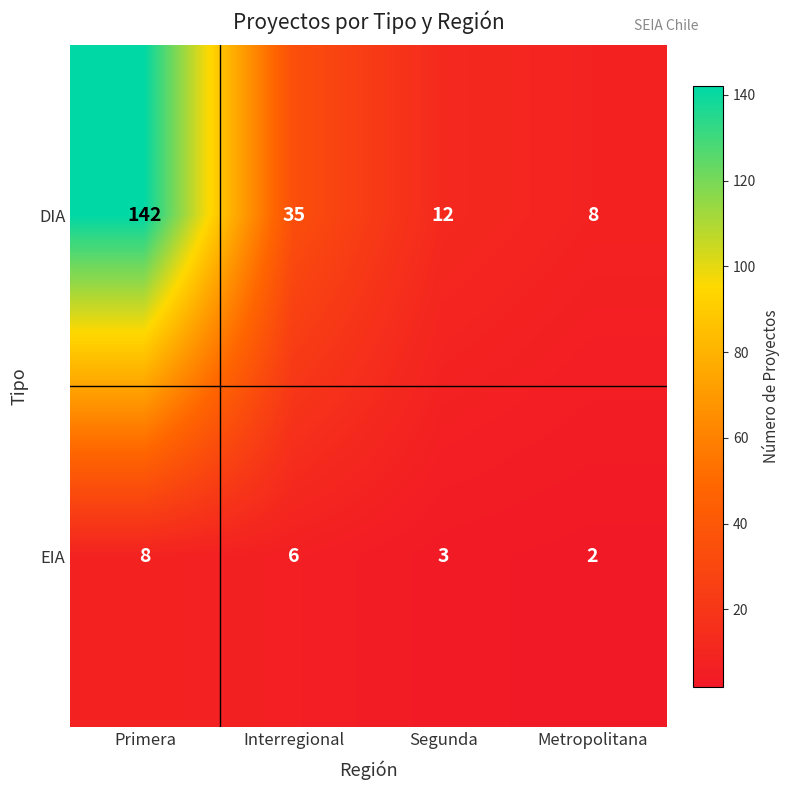

At Primera, list the series in order from largest to smallest.

DIA, EIA